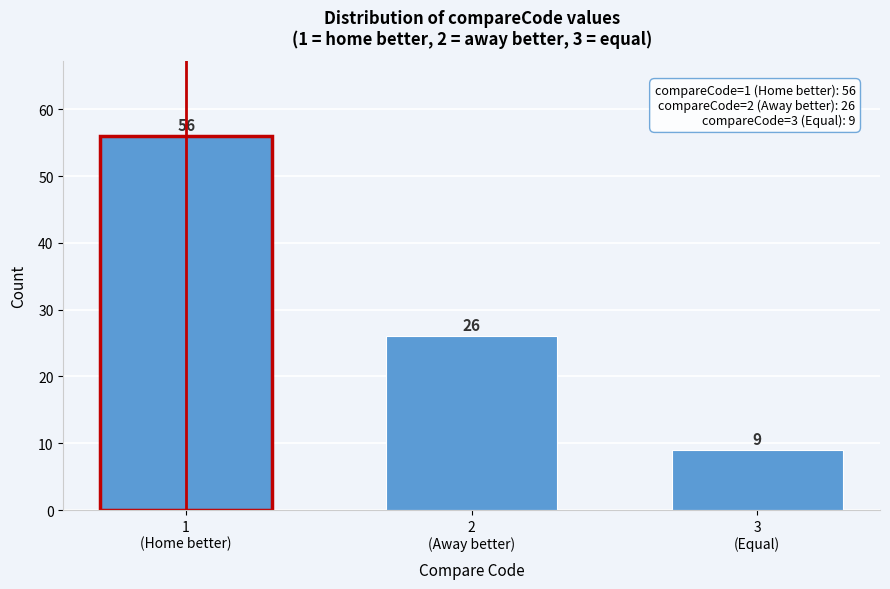

Reading left to right, transcribe all the data shown in this chart.

56	26	9